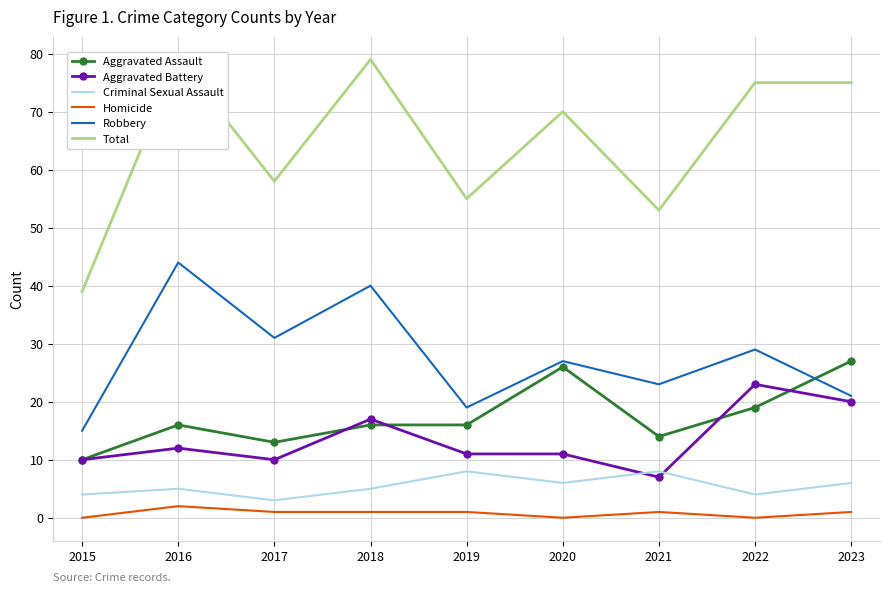

Where do Aggravated Battery and Criminal Sexual Assault first cross each other?

2020 and 2021